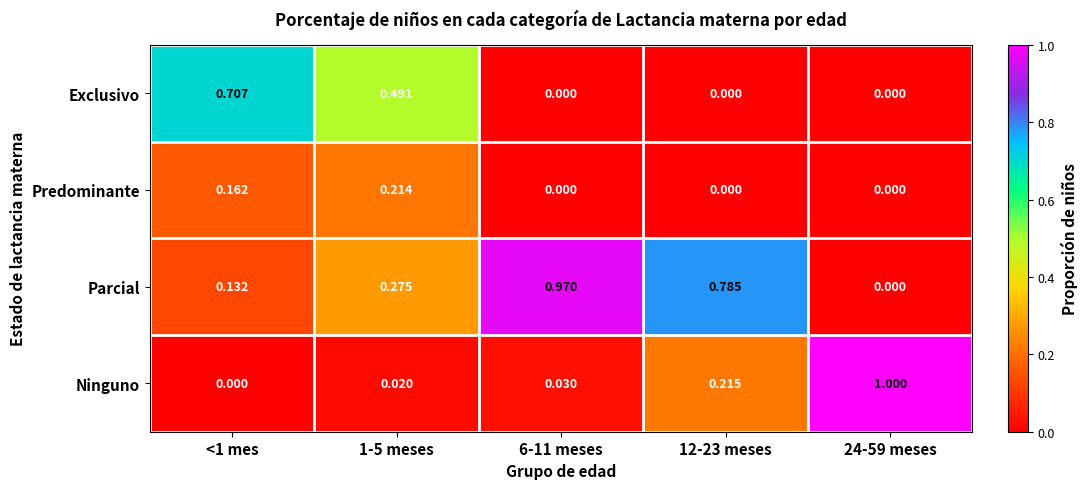

Between 1-5 meses and 12-23 meses, which series saw the biggest shift?

Parcial